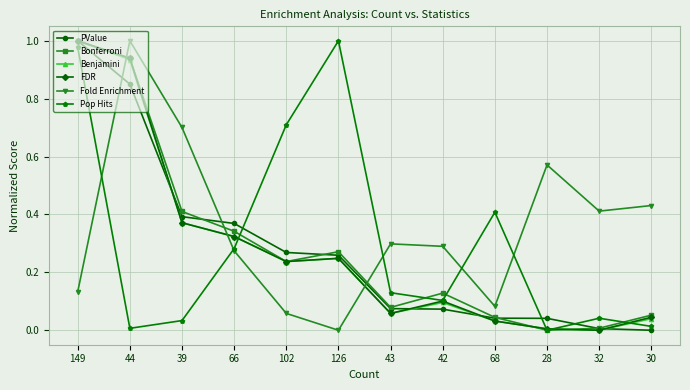

Is it true that Bonferroni equals 0.3 at 66?

True